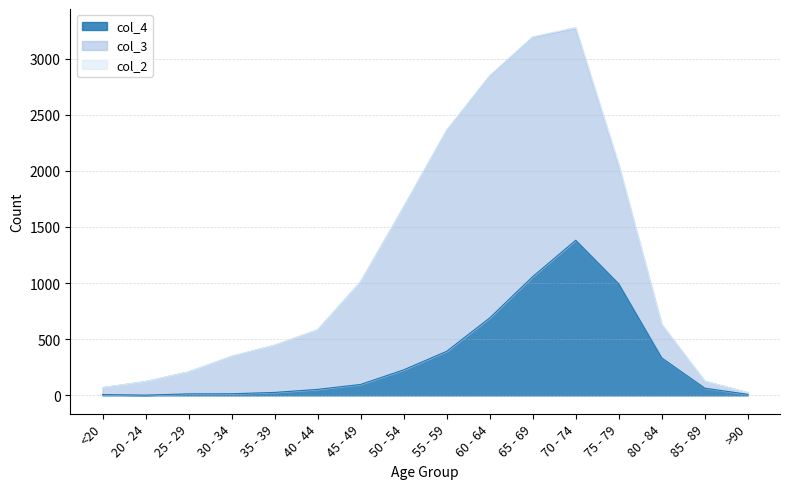

Which label corresponds to the smallest value in the chart?

20 - 24